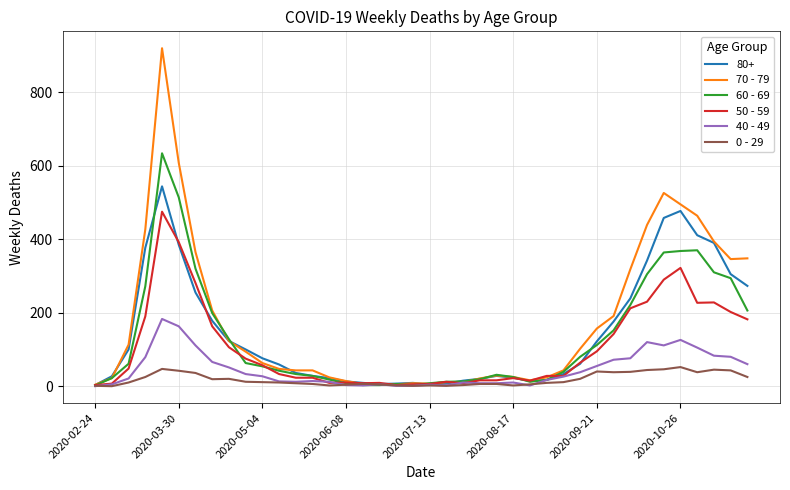

How many lines are shown in the chart?

6